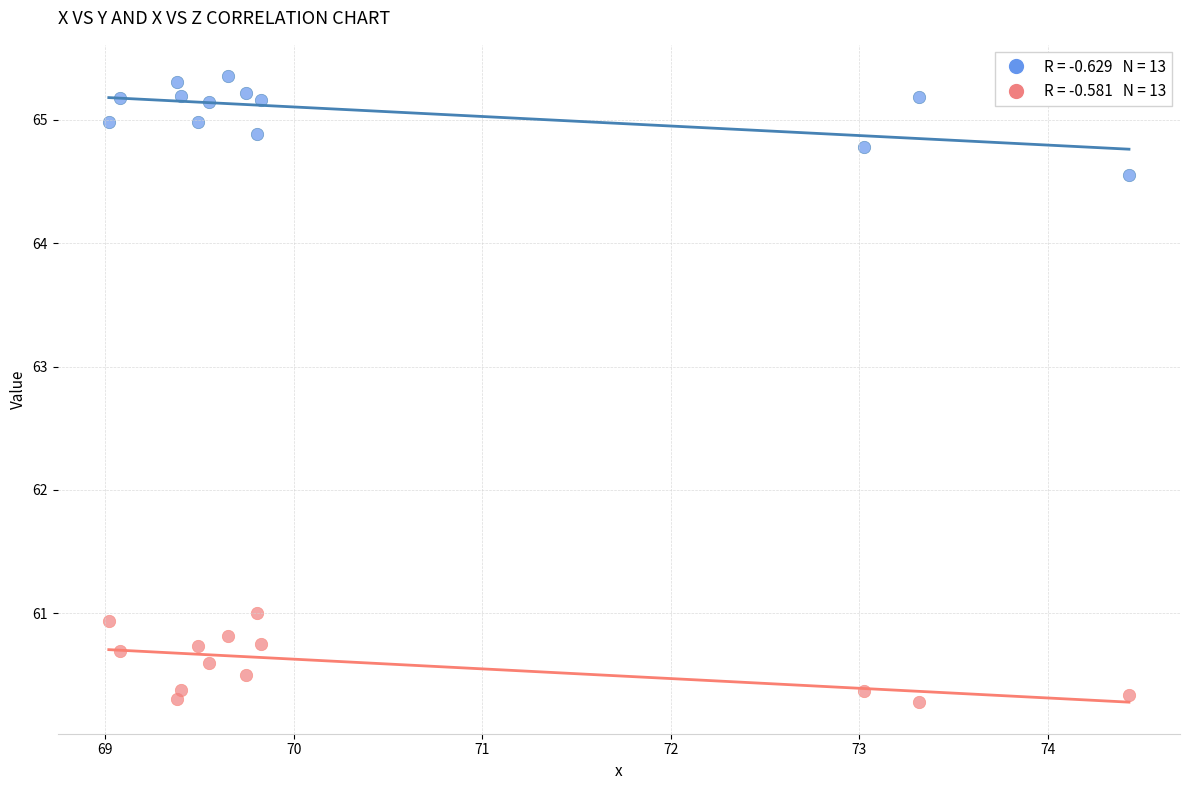

Across all series, what Y value is closest to 62?

61.0